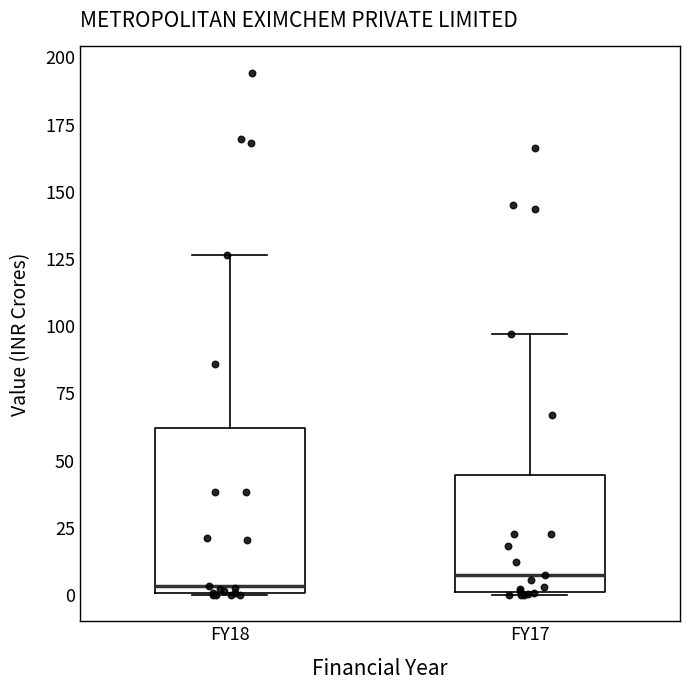

Which box is the tallest, from its lower edge to its upper edge?

FY18